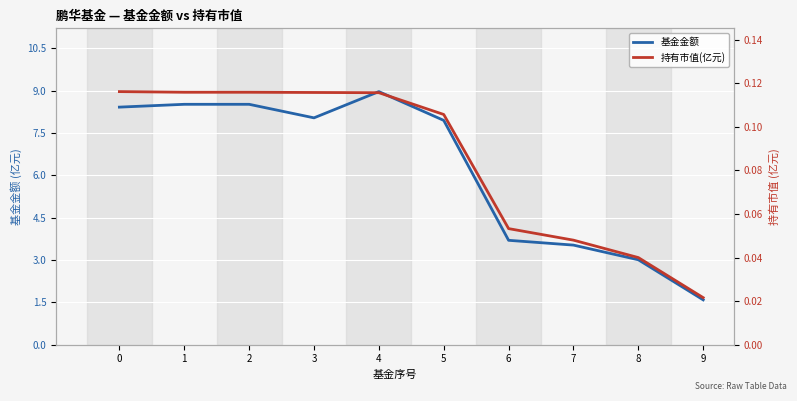

At how many categories does at least one series exceed 8?

5